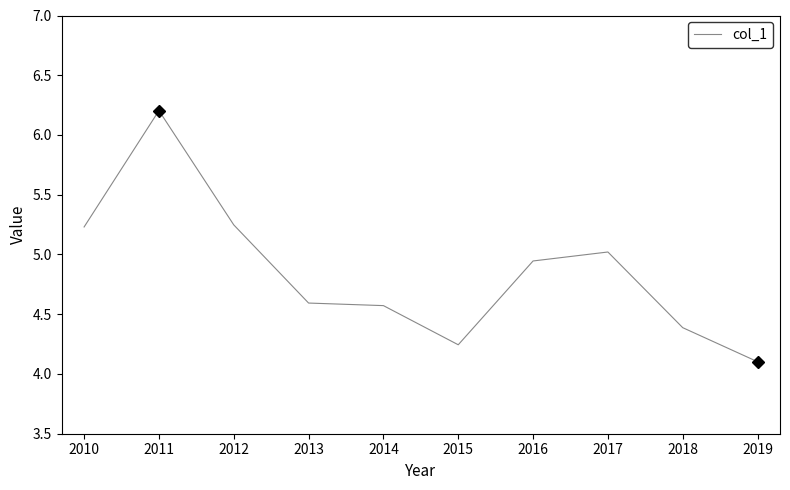

At which category does the chart reach its minimum across all series?

2019